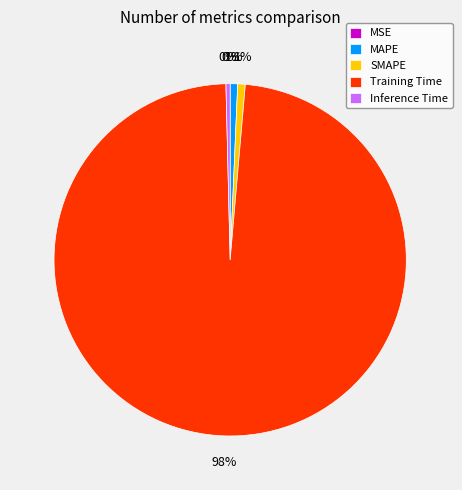

True or false: SMAPE accounts for 1% of the total.

True